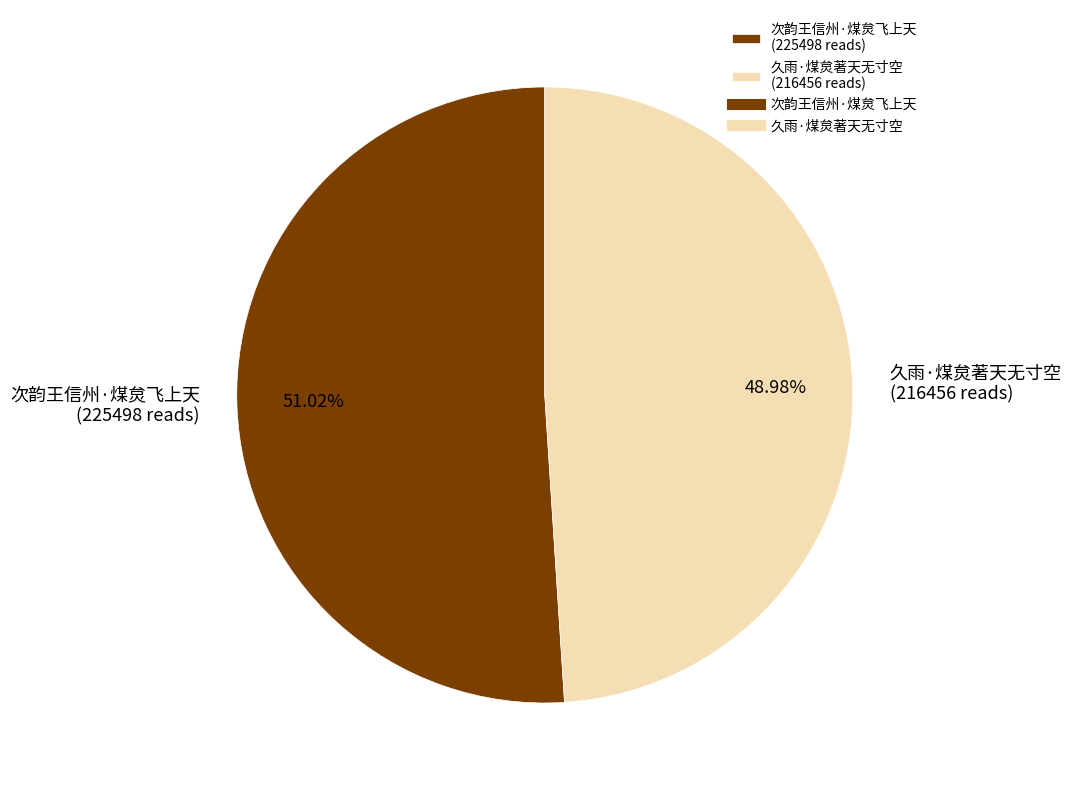

What is the total percentage of 久雨·煤炱著天无寸空 and 次韵王信州·煤炱飞上天?

100.0%